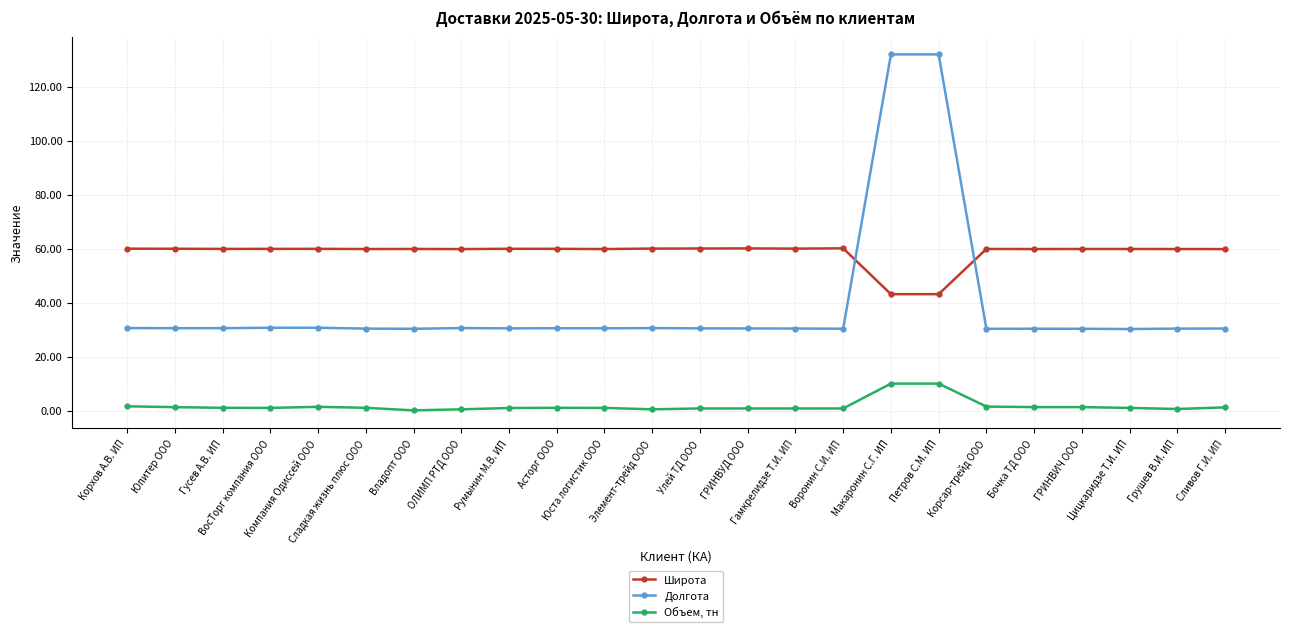

What is the highest value of the Долгота series?

131.9